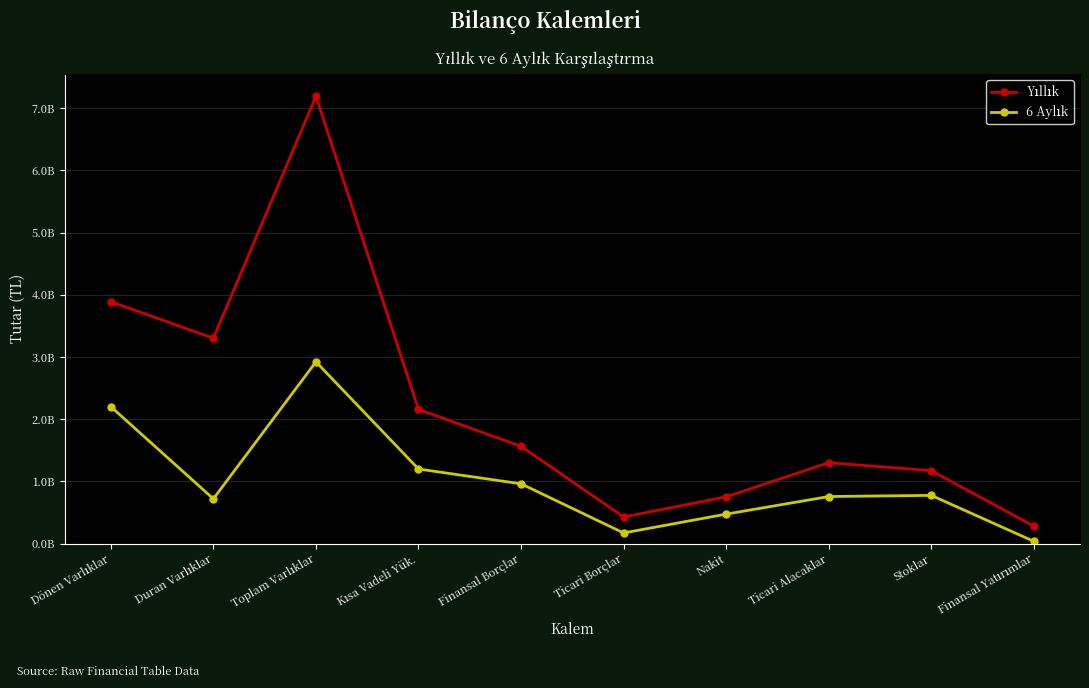

What is the difference between the maximum and minimum values in the 6 Aylık series?

2885752652